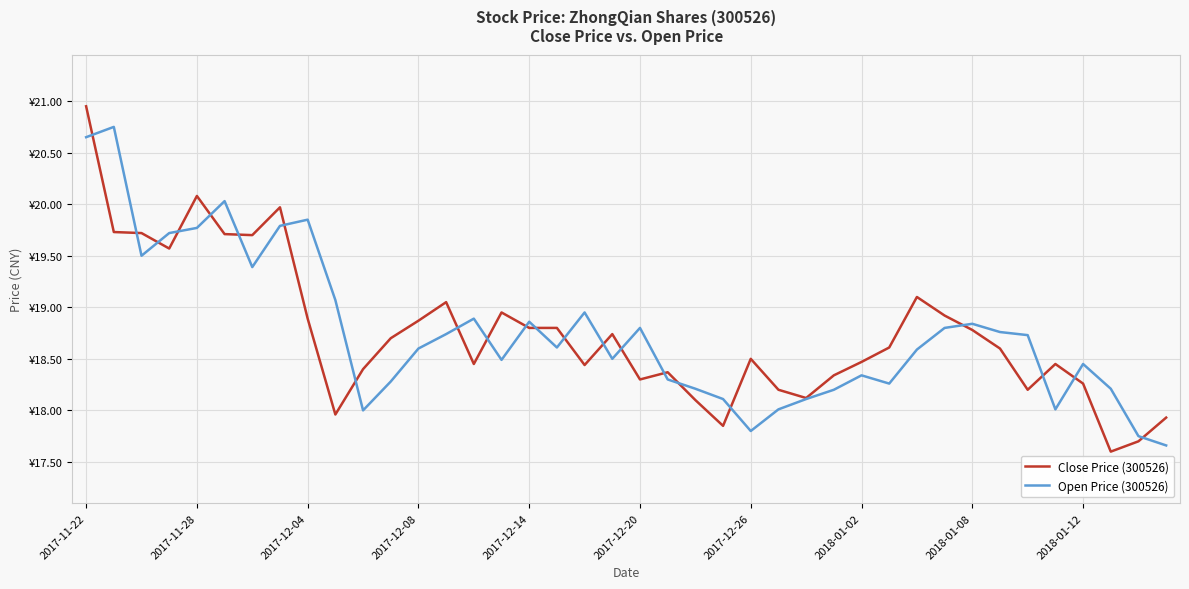

List the series in order of their peak value, highest first.

Close Price (300526), Open Price (300526)